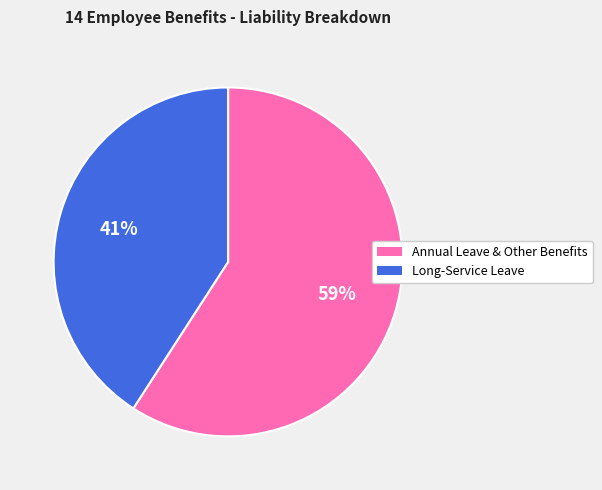

The Long-Service Leave slice represents 56% of the pie. True or false?

False